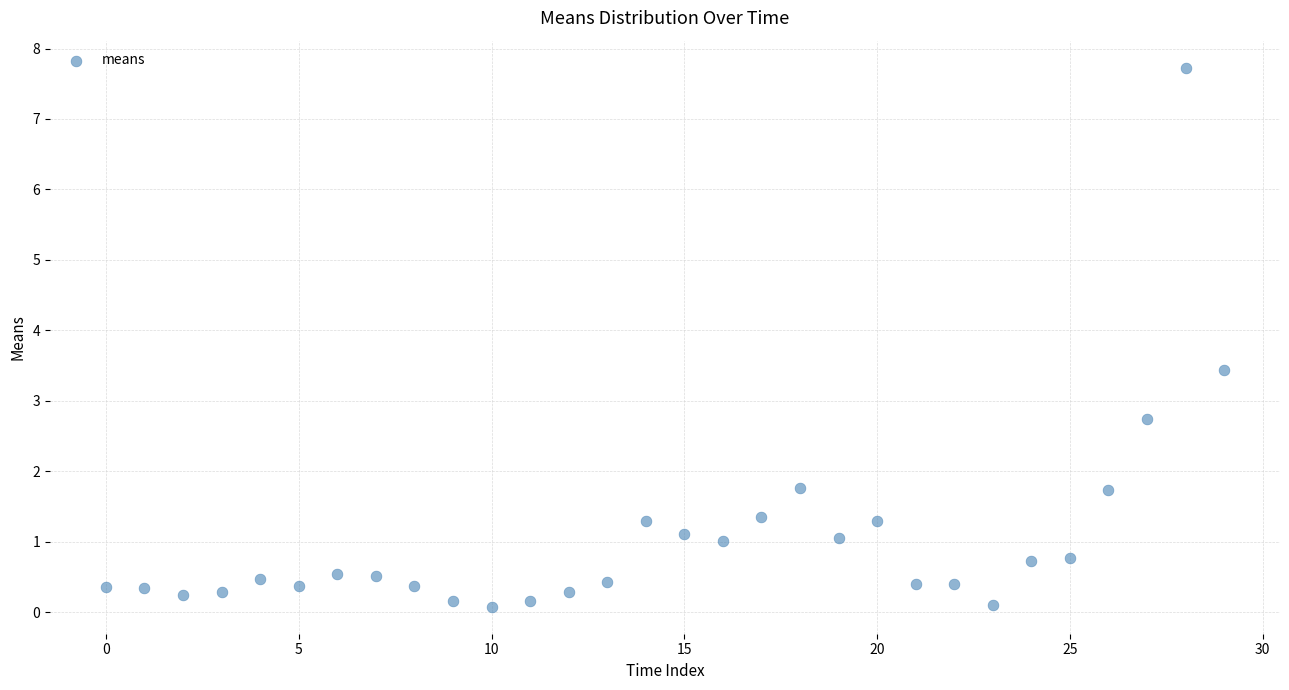

What Y value in the scatter plot is closest to 3?

2.7